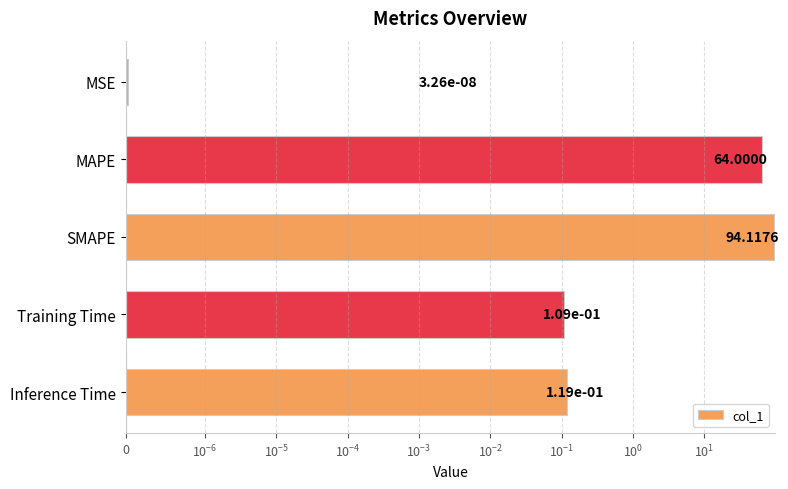

Reading left to right, transcribe all the data shown in this chart.

0.0	64.0	94.1	0.1	0.1